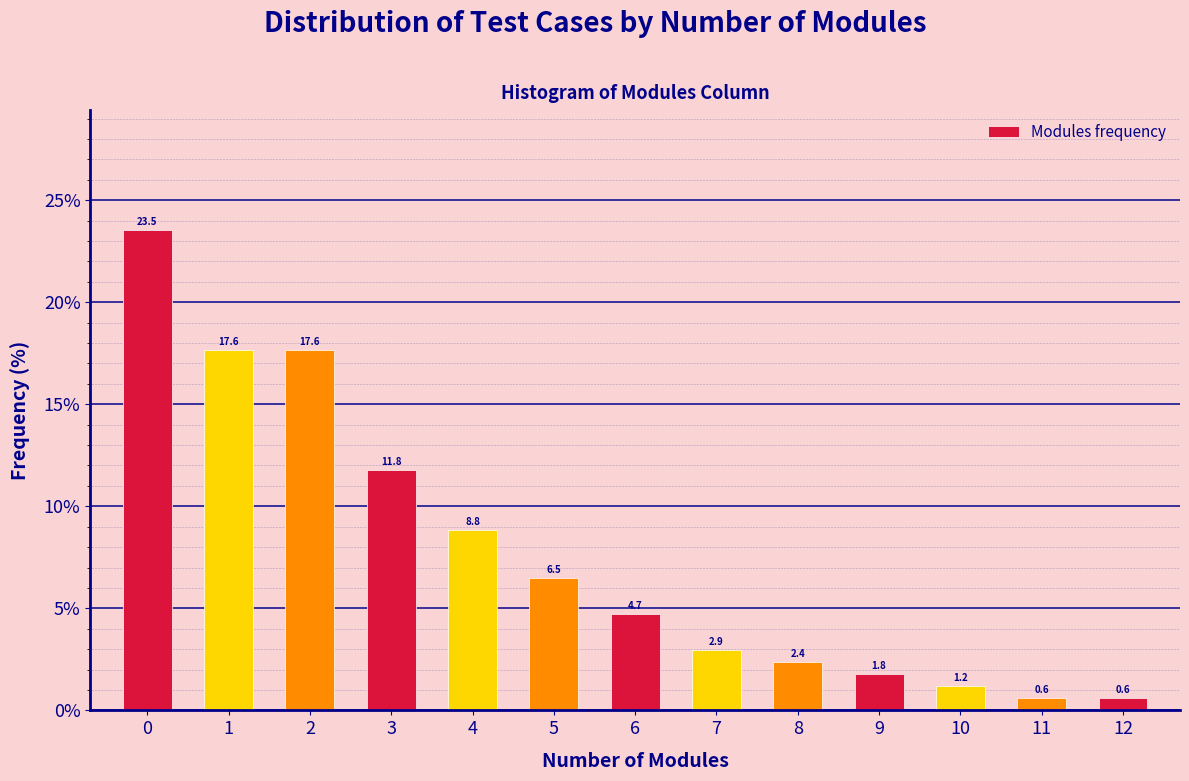

Reading right to left, list all the values displayed in this chart.

0.6	0.6	1.2	1.8	2.4	2.9	4.7	6.5	8.8	11.8	17.6	17.6	23.5